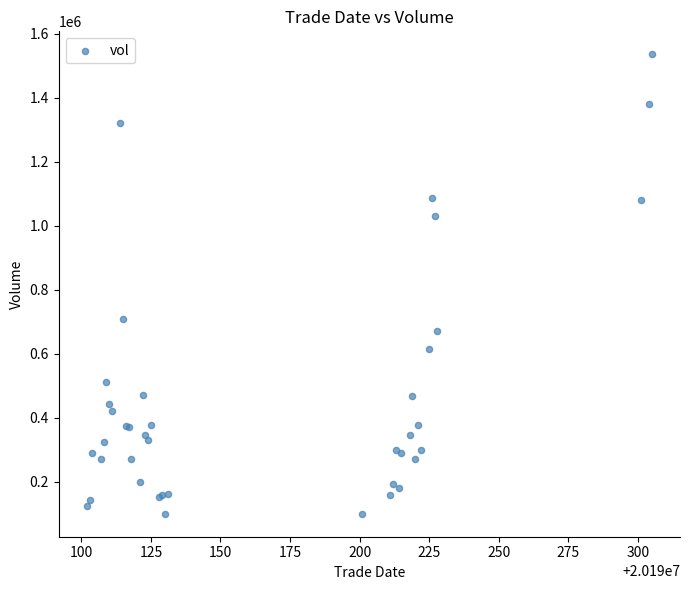

What Y value in the scatter plot is closest to 818036?

707418.4